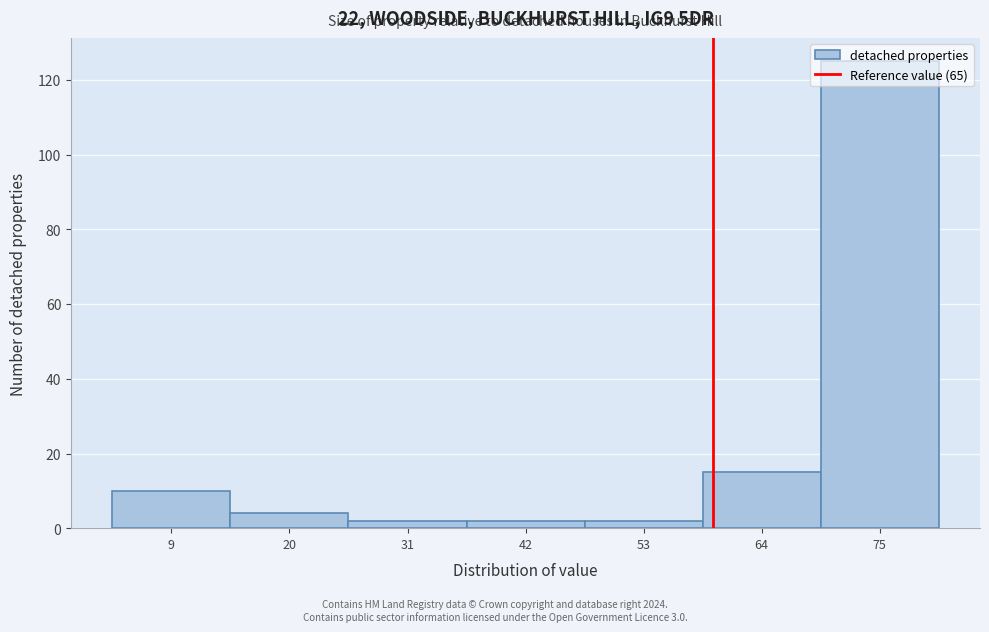

What is the difference between the maximum and minimum values?

123